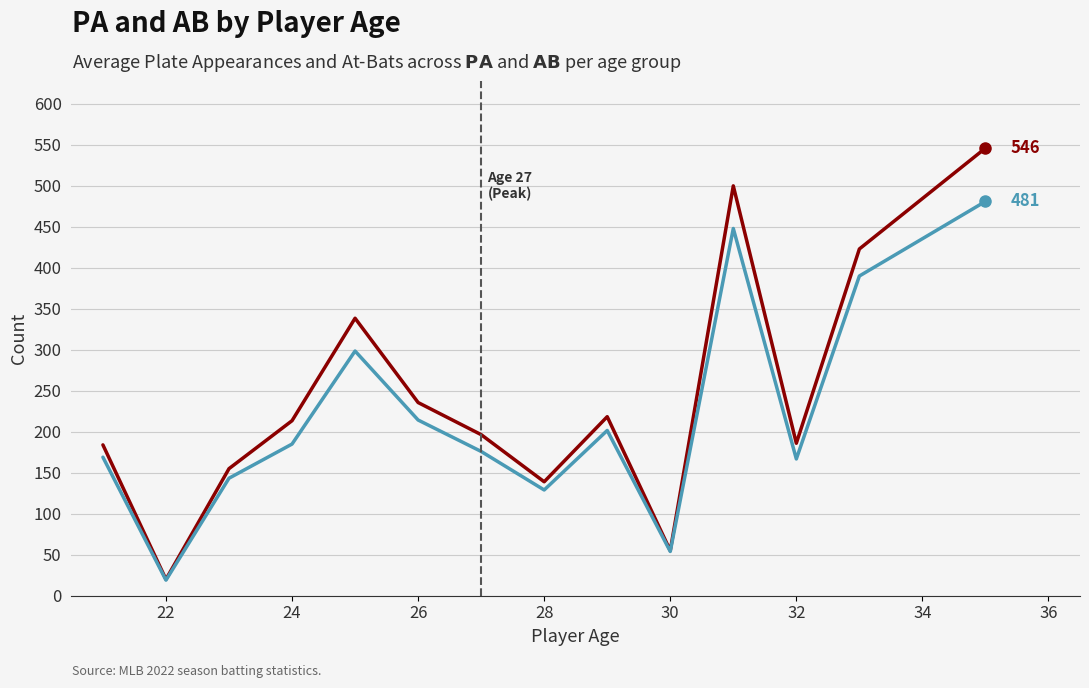

What is the smallest value displayed?

19.0